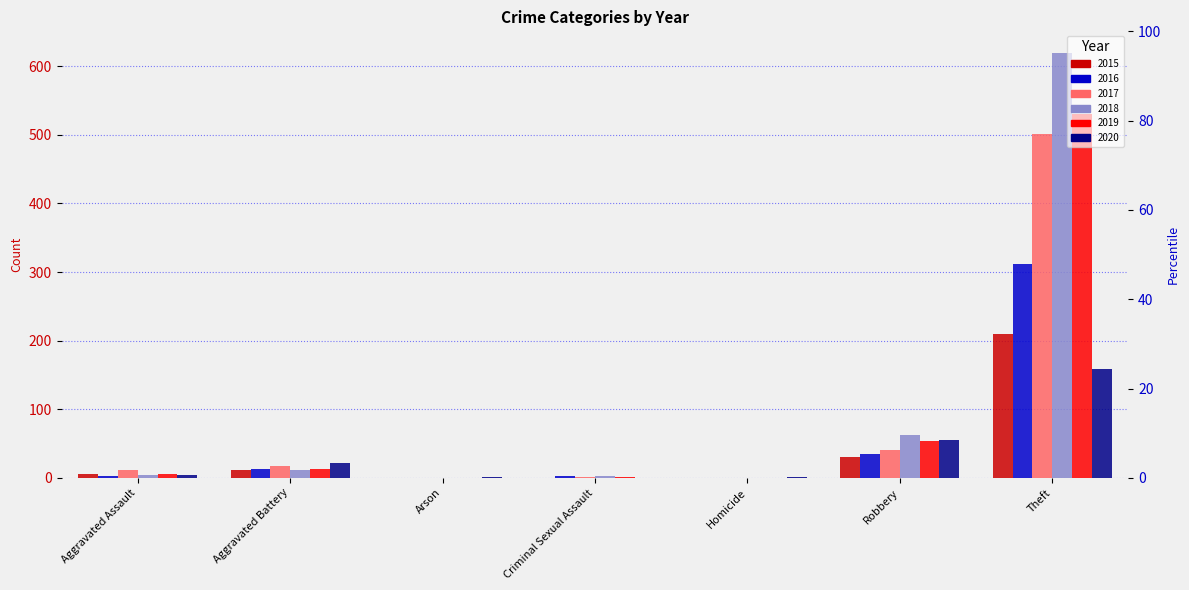

What is the greatest value displayed?

620